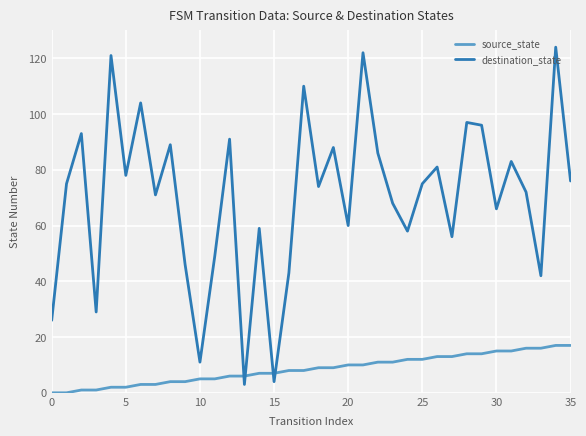

Rank the series by their maximum value, from highest to lowest.

destination_state, source_state